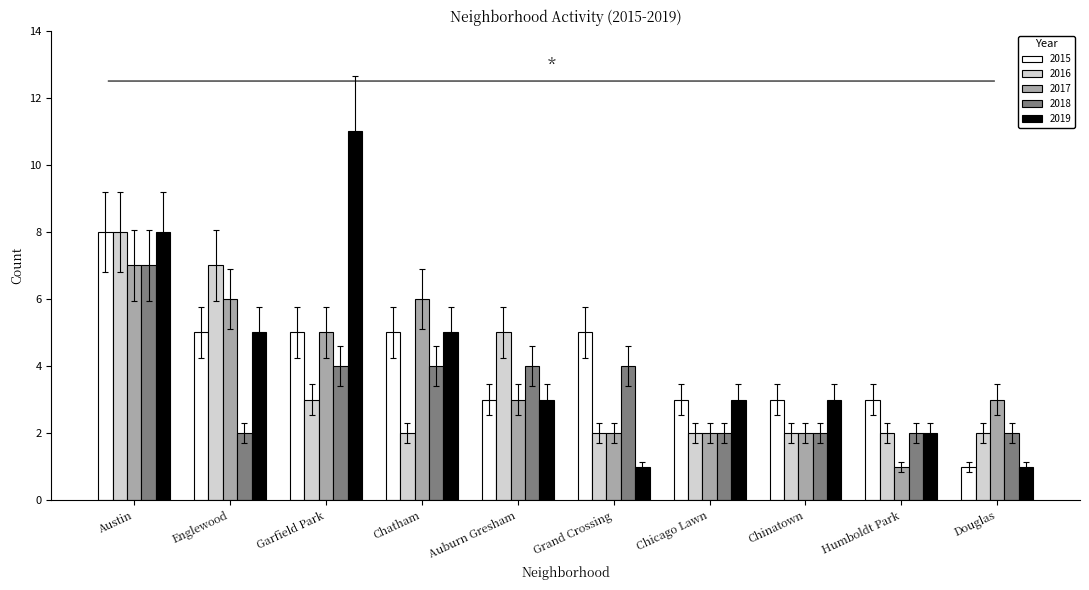

What is the maximum value for 2018?

7